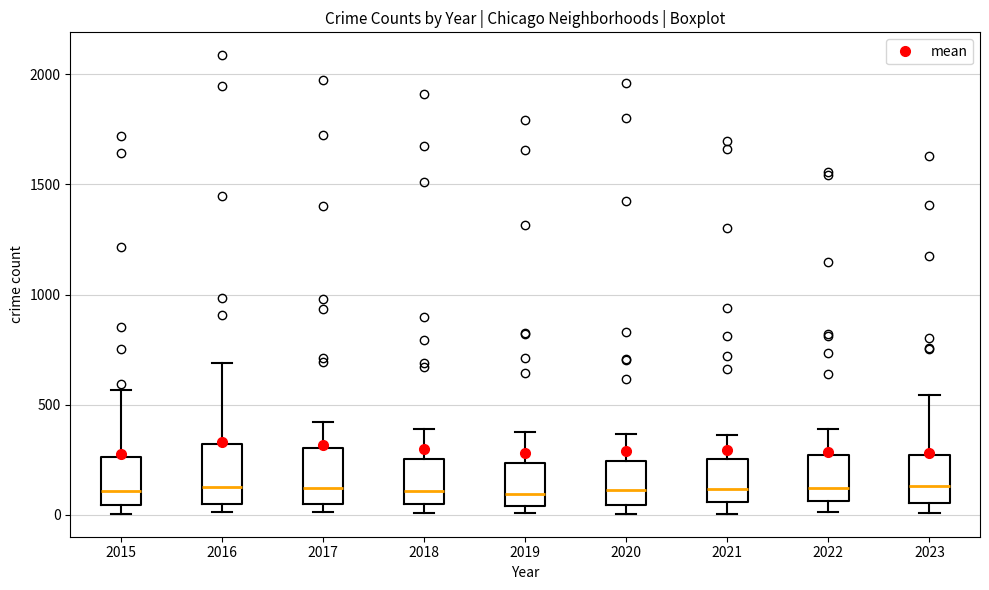

Reading left to right, read every box against the y-axis: the position of its median line, the range the box covers, and the ends of its whiskers. The values are not printed on the chart, so give them approximately, as read against the axis.

2015: median 100, box 50 to 250, whiskers 0 to 550
2016: median 150, box 50 to 300, whiskers 0 to 700
2017: median 100, box 50 to 300, whiskers 0 to 400
2018: median 100, box 50 to 250, whiskers 0 to 400
2019: median 100, box 50 to 250, whiskers 0 to 400
2020: median 100, box 50 to 250, whiskers 0 to 350
2021: median 100, box 50 to 250, whiskers 0 to 350
2022: median 100, box 50 to 250, whiskers 0 to 400
2023: median 150, box 50 to 250, whiskers 0 to 550